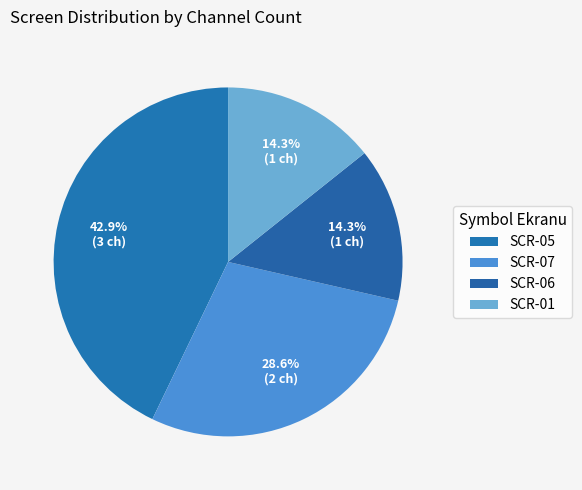

What is the change in value from SCR-07 to SCR-06?

-1